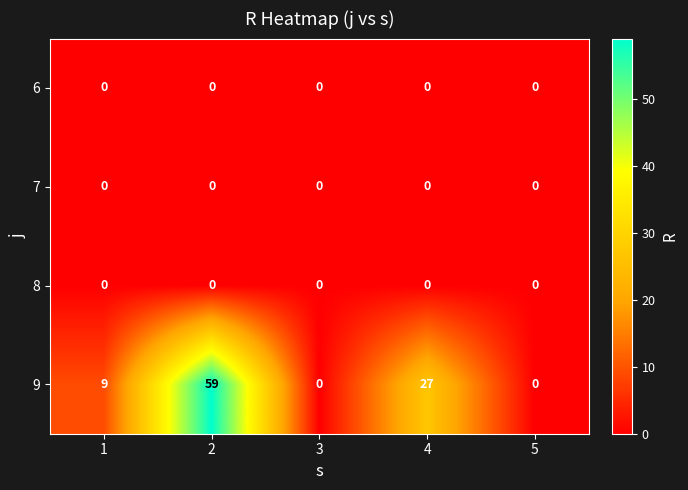

The value of 9 at 5 is -35. True or false?

False